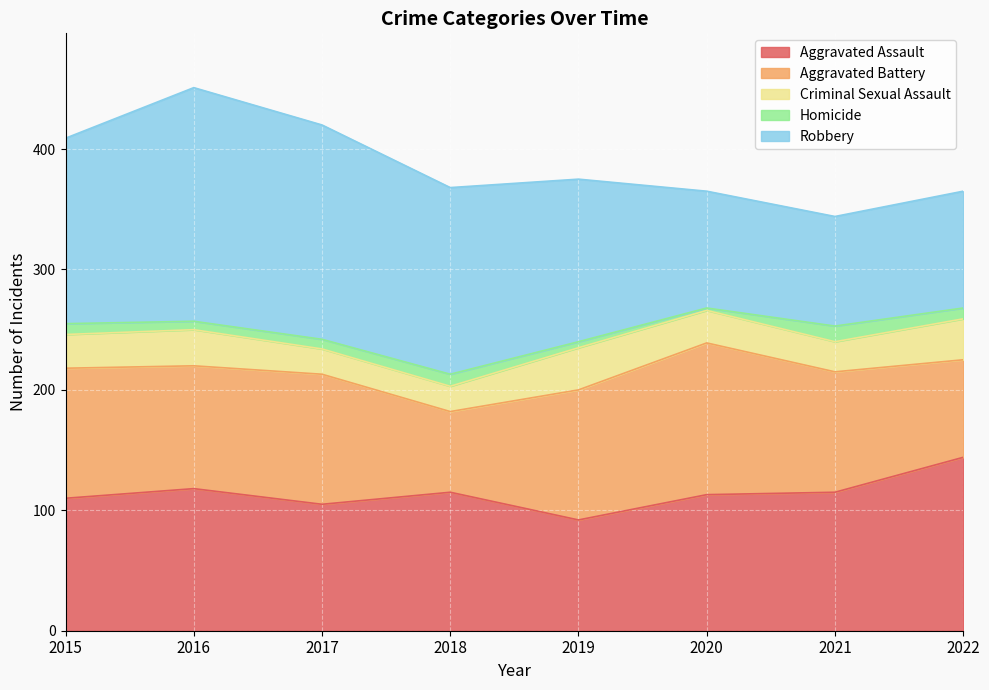

At how many categories does at least one series exceed 183?

1